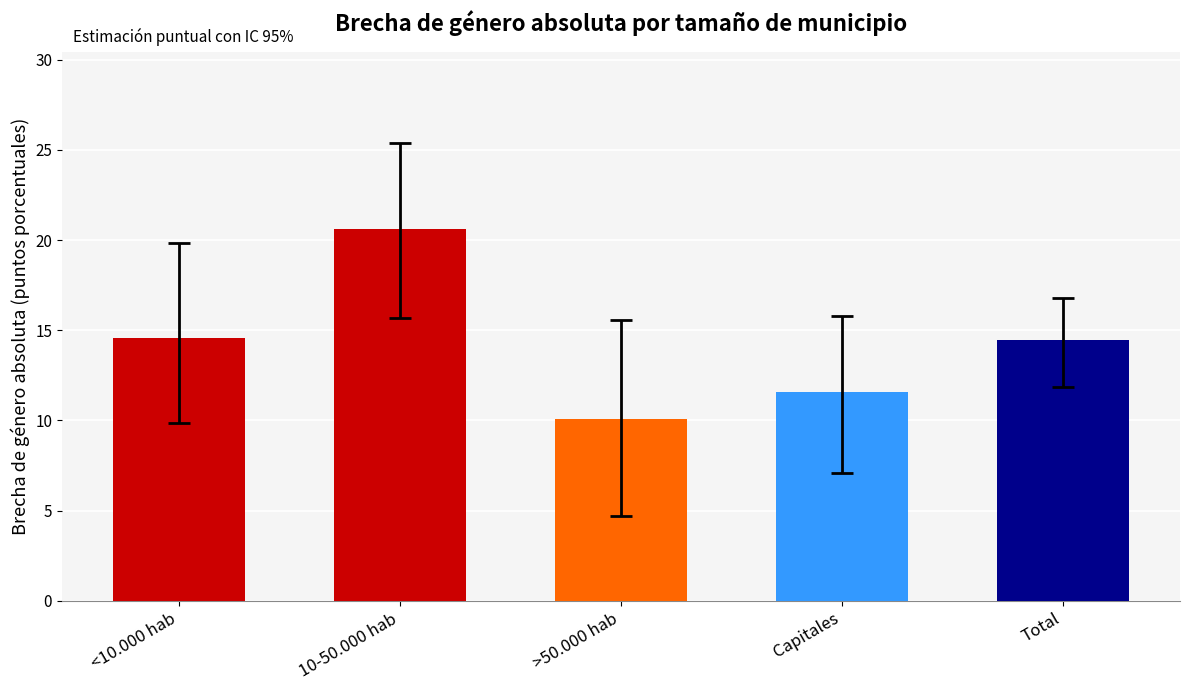

What is the smallest value displayed?

10.1